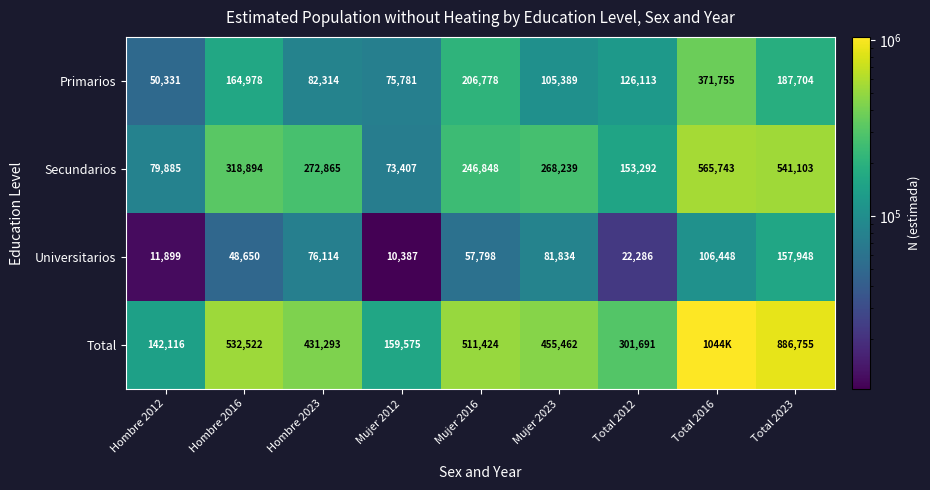

List the labels in order of Primarios value, smallest first.

Hombre 2012, Mujer 2012, Hombre 2023, Mujer 2023, Total 2012, Hombre 2016, Total 2023, Mujer 2016, Total 2016